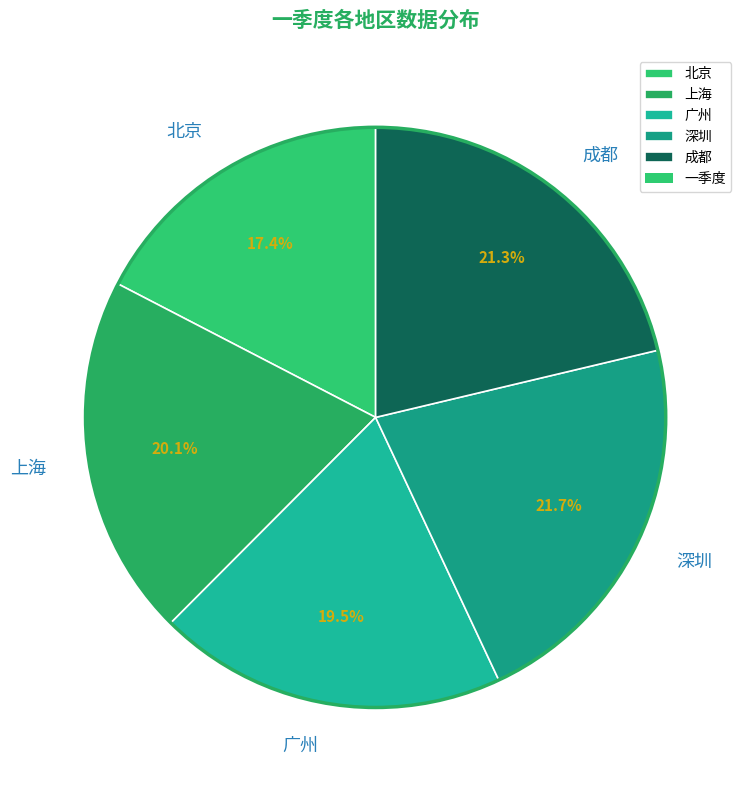

Does any single category account for the majority?

No